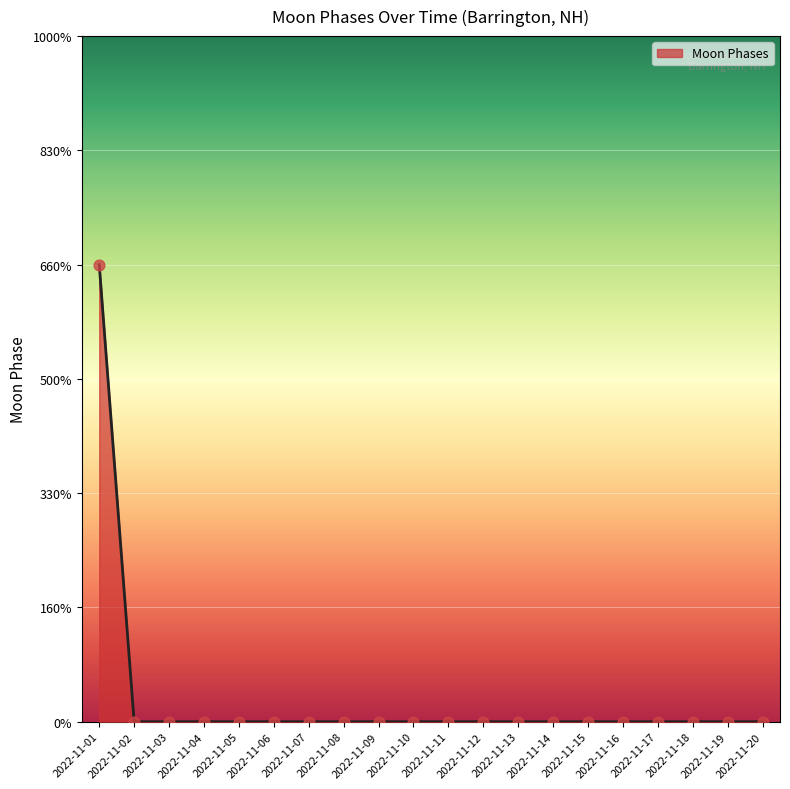

Between 2022-11-13 and 2022-11-16, which is larger?

2022-11-13